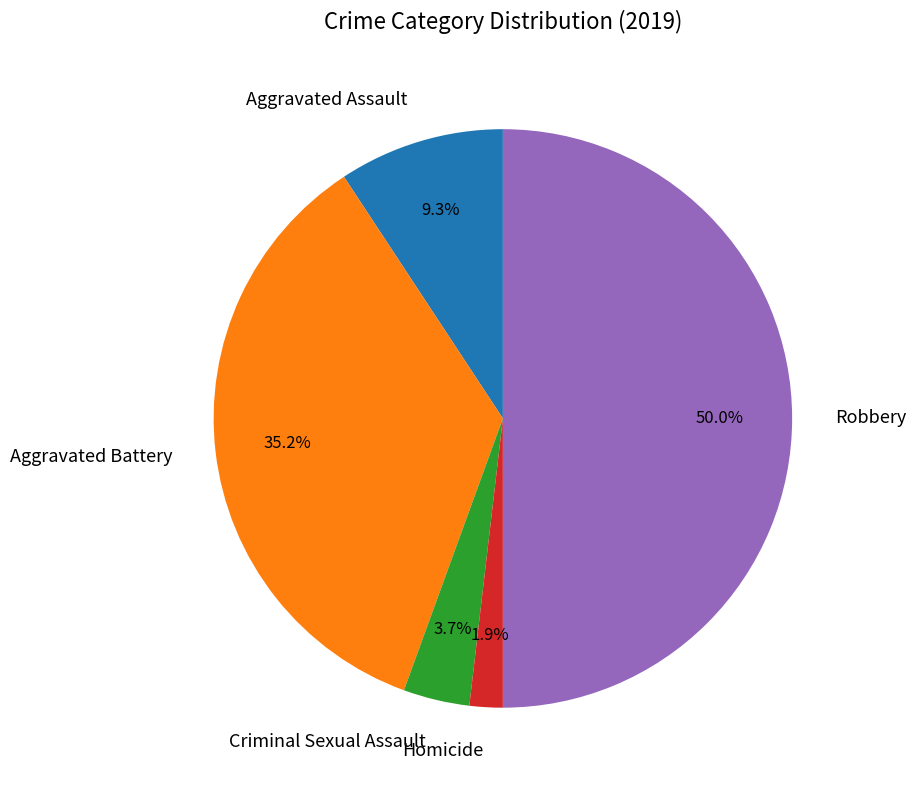

Does Aggravated Battery account for over 50% of the chart?

No